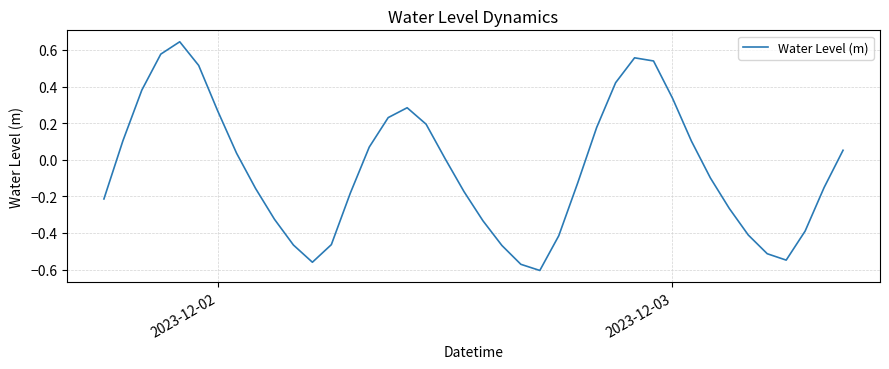

How many lines are shown in the chart?

1